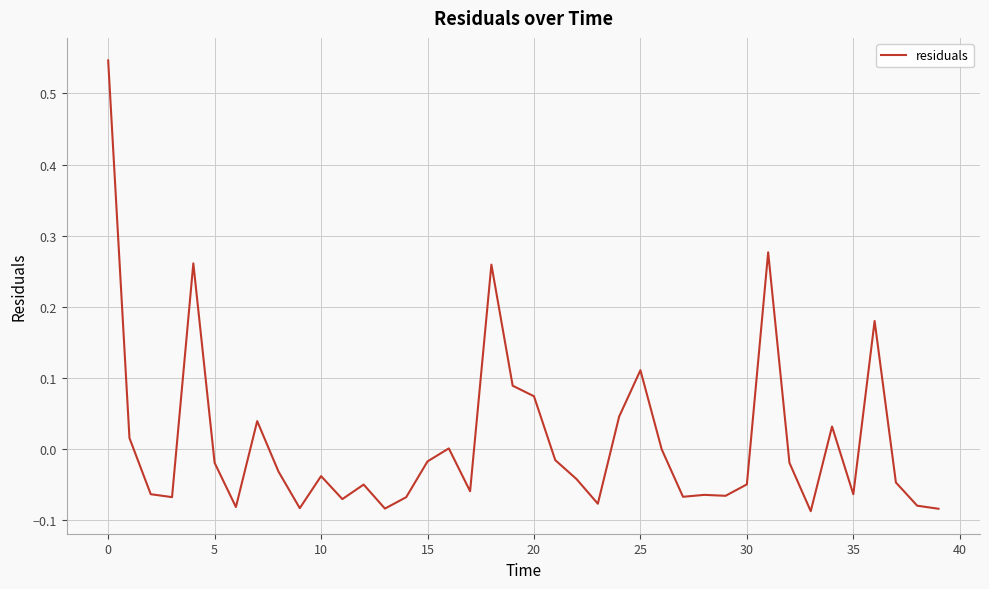

What is the difference between the maximum and minimum values?

0.6